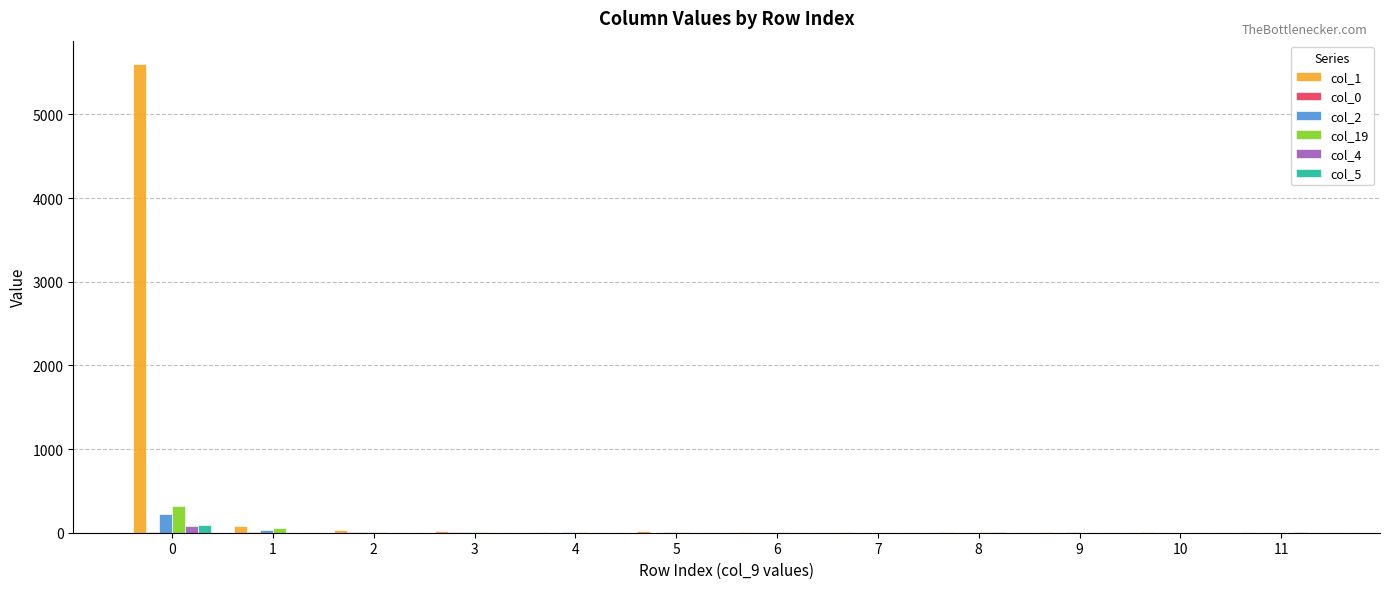

The value of col_19 at 0 is 317. True or false?

True